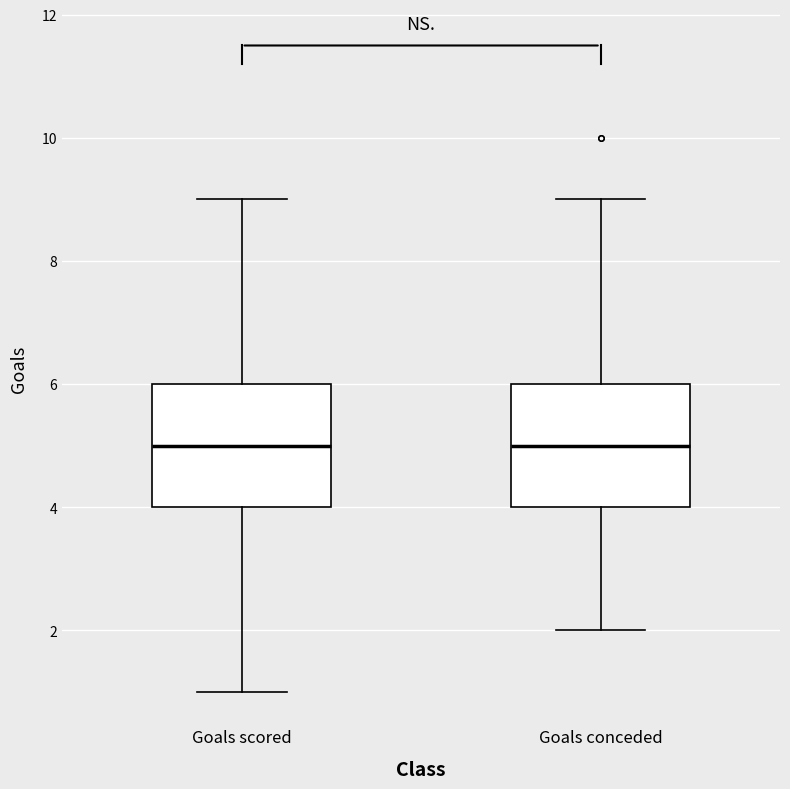

Where is the lower edge of the box for Goals conceded on the y-axis? The values are not printed on the chart, so give them approximately, as read against the axis.

4